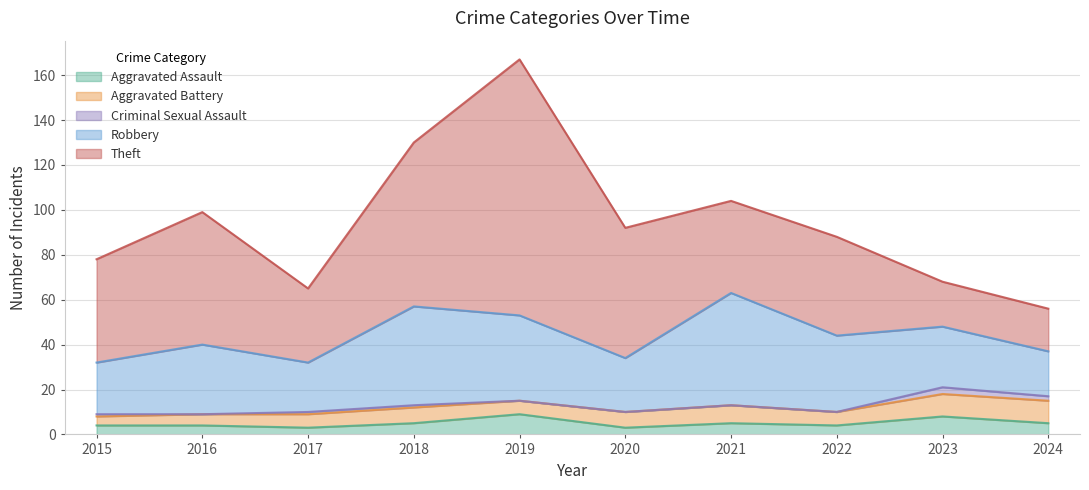

What is the sum of all Robbery values?

313